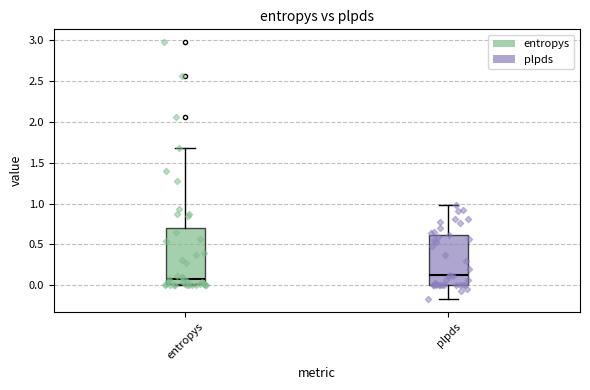

Which box is the tallest, from its lower edge to its upper edge?

entropys